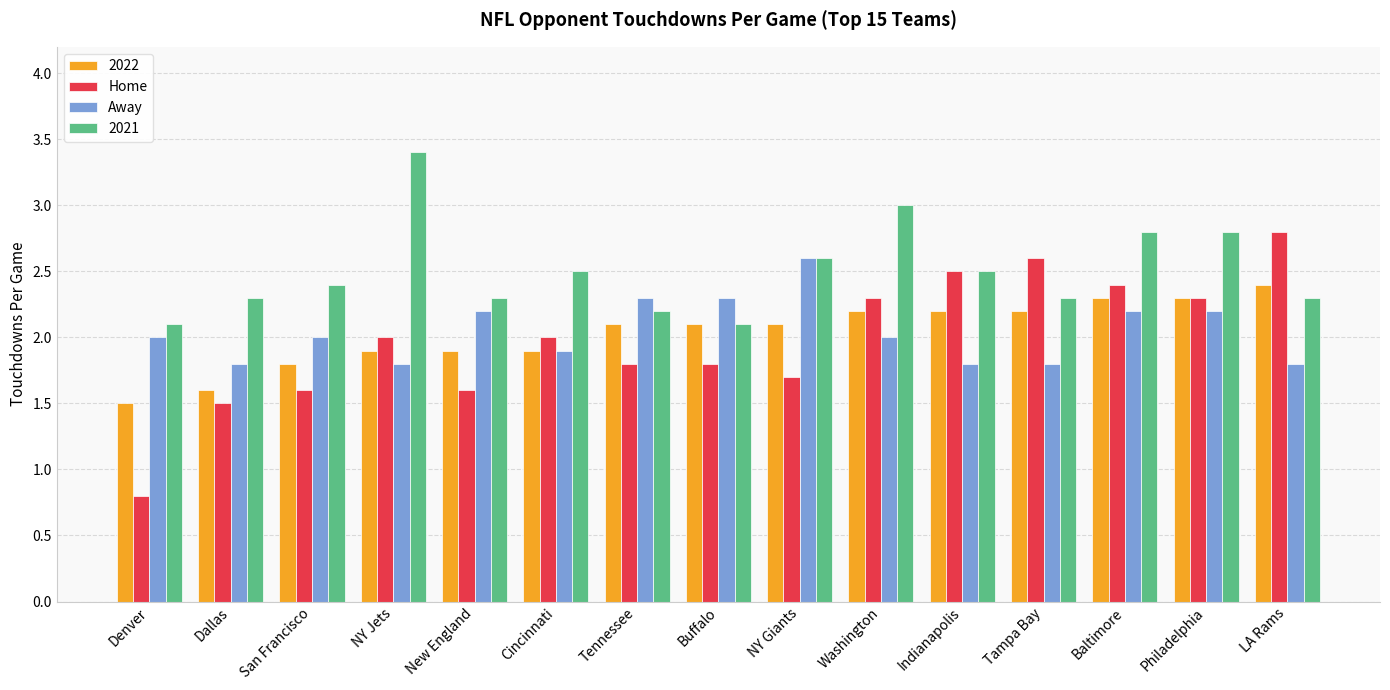

What is the minimum value for Home?

0.8